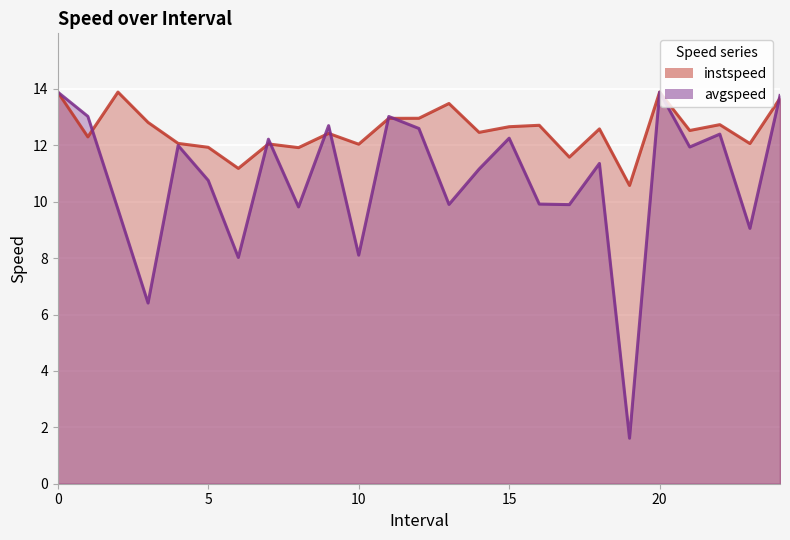

True or false: instspeed and avgspeed intersect in this chart.

True